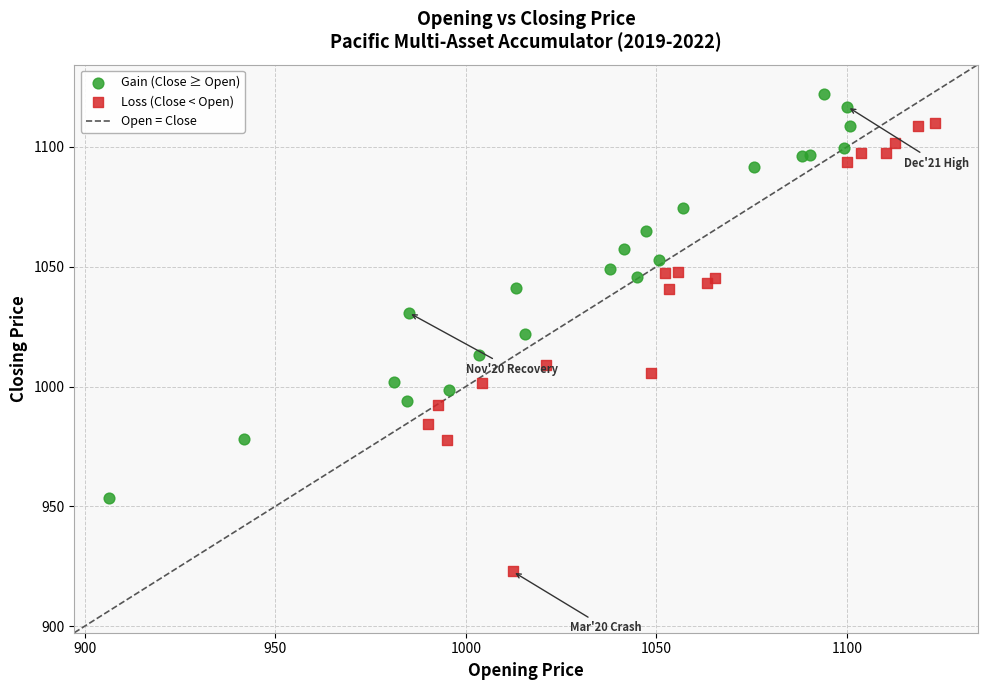

Which series has the widest spread of Y values?

Loss (Close < Open)